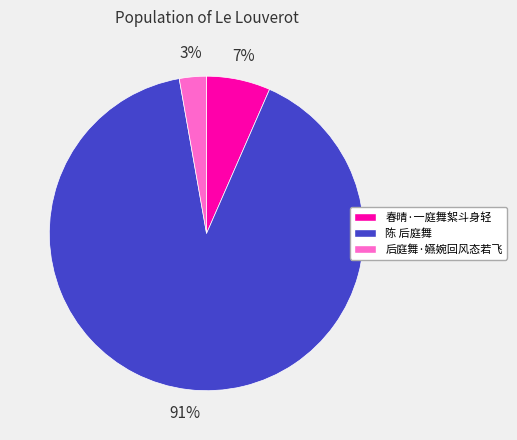

To the nearest percent, what is the average slice percentage?

33%